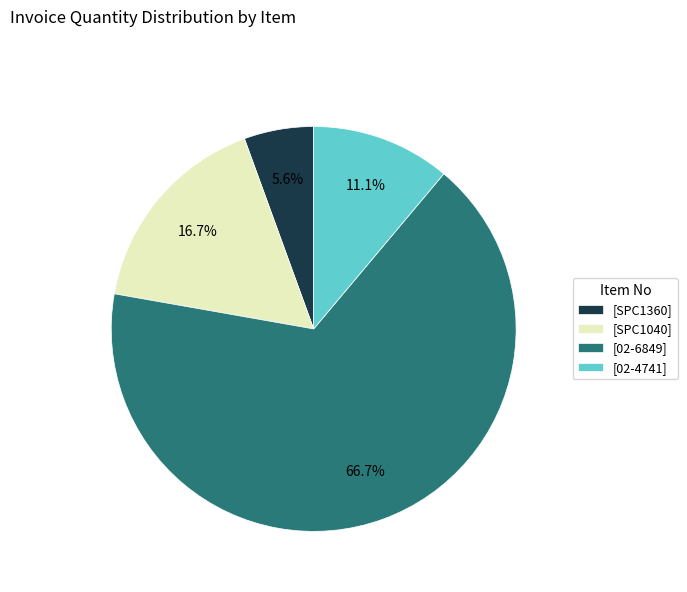

Combined, what portion of the pie is [02-4741] and [SPC1040]?

27.8%